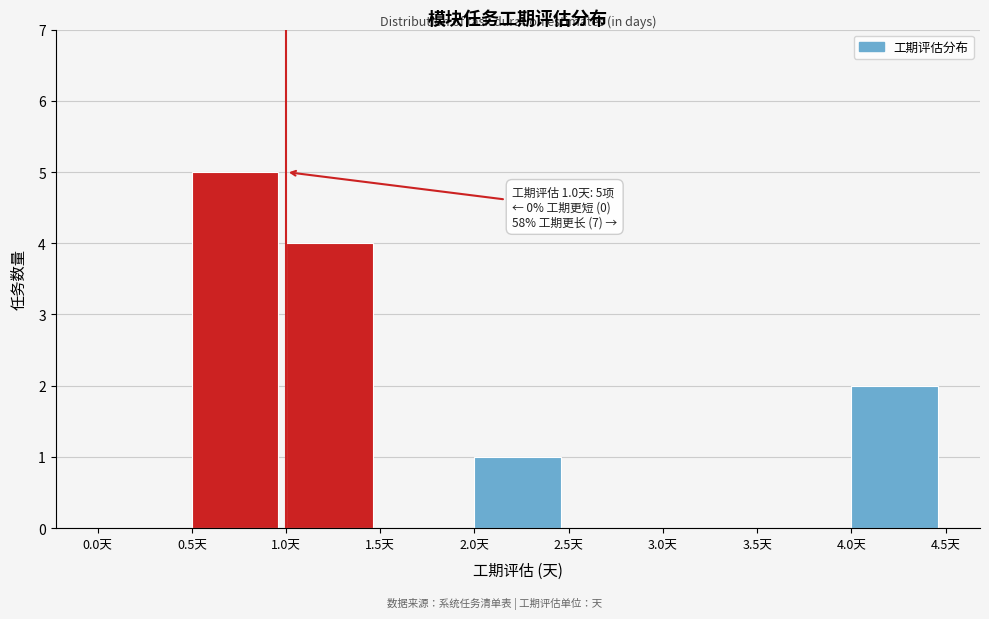

Over which range of the x-axis is the bar tallest?

0.5 to 1.0